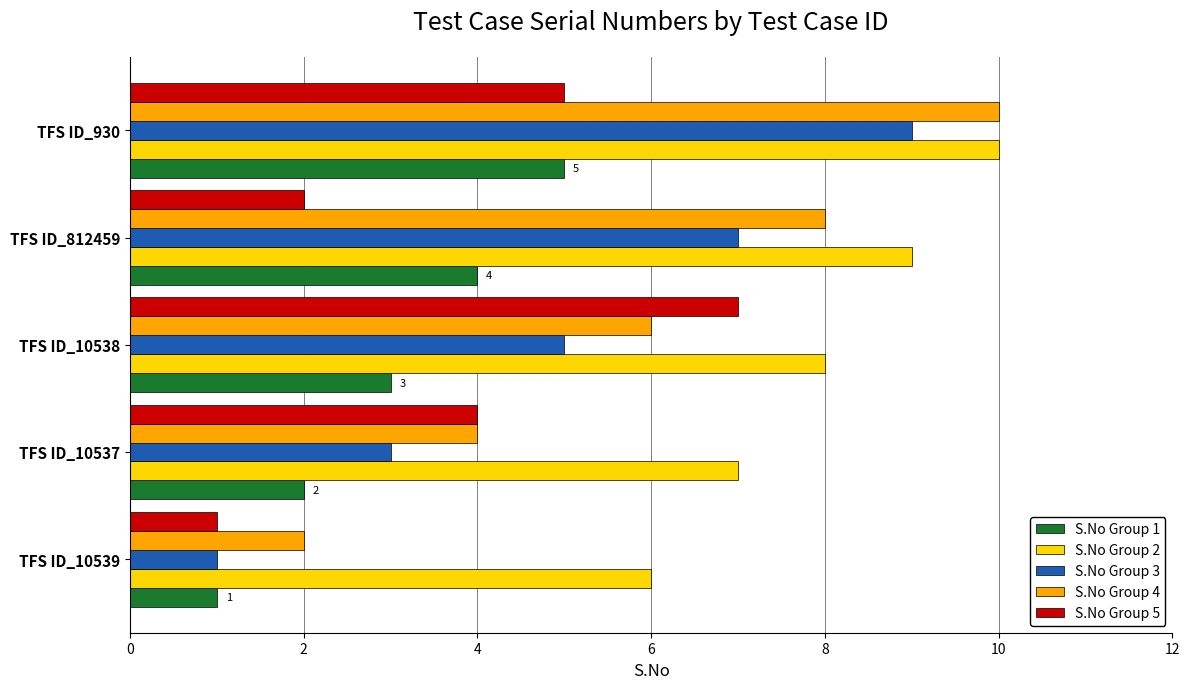

At which category is the sum across all series the highest?

TFS ID_930